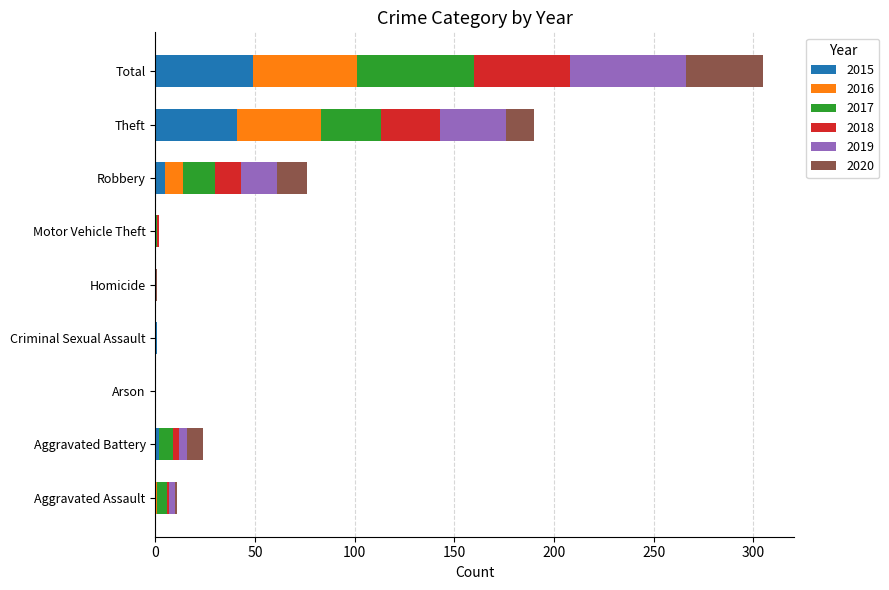

The value of 2015 at Arson is 0. True or false?

True